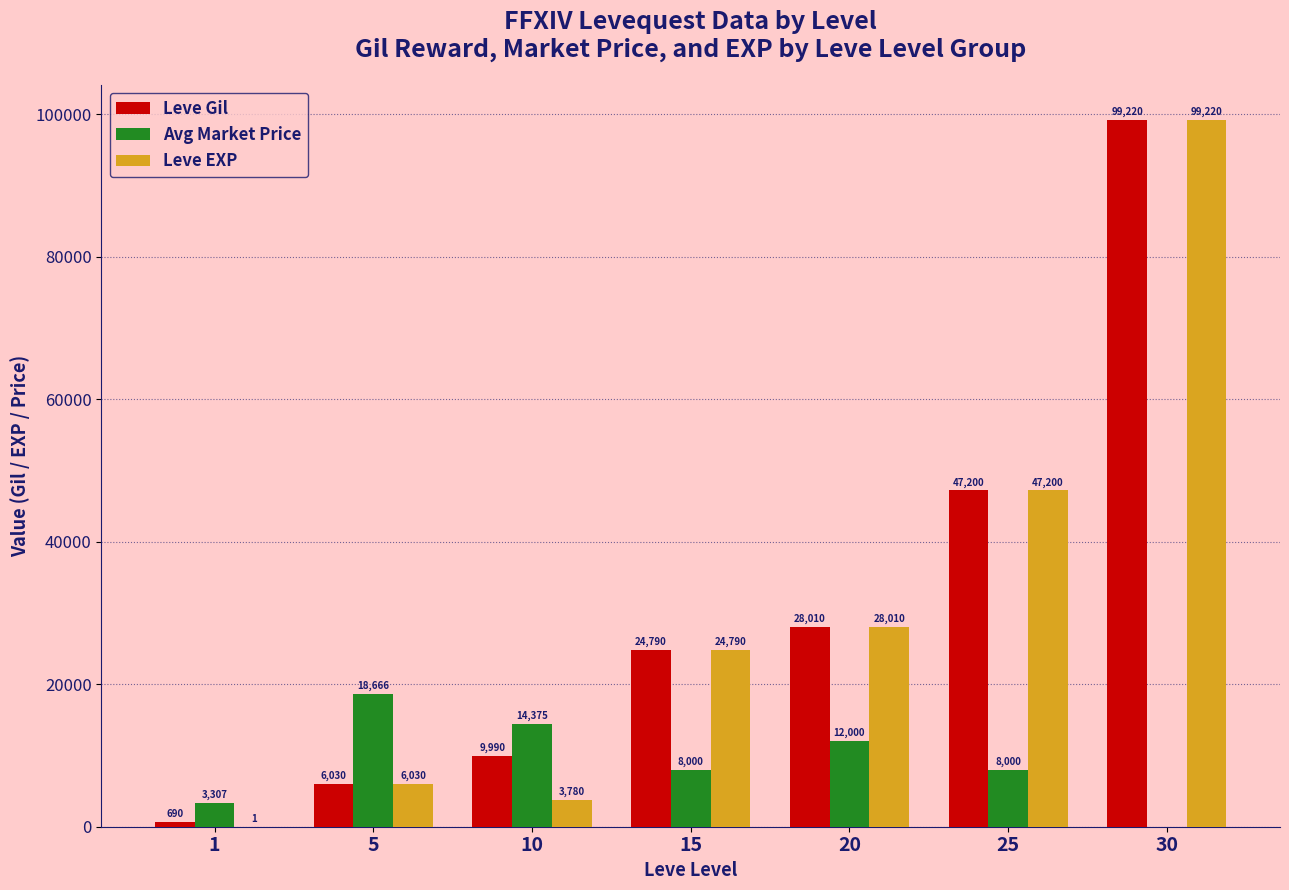

The value of Avg Market Price at 5 is 18666. True or false?

True